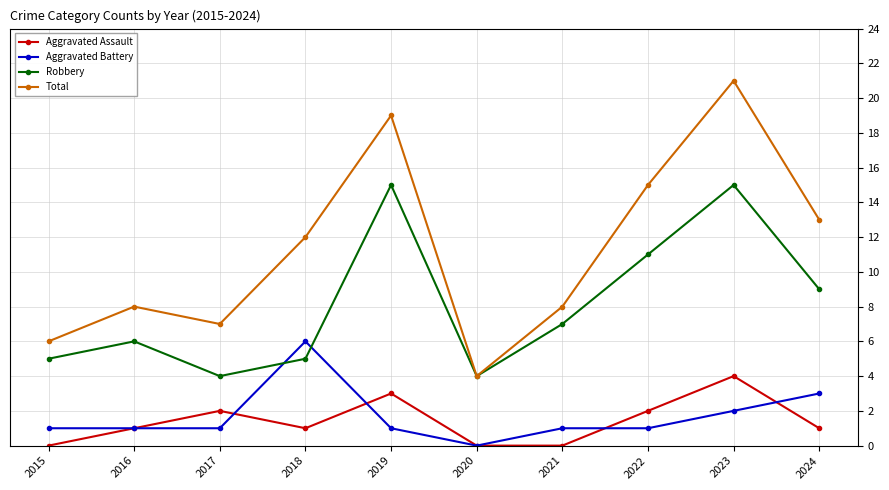

What is the average value of the Total series?

11